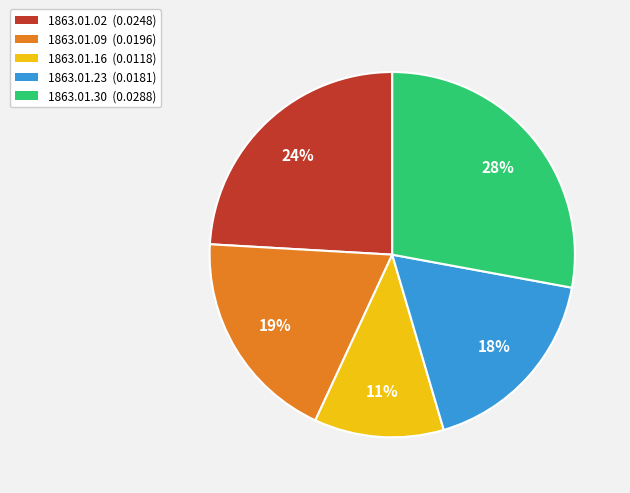

Which category has the smallest portion of the pie?

1863.01.16 (0.0118)